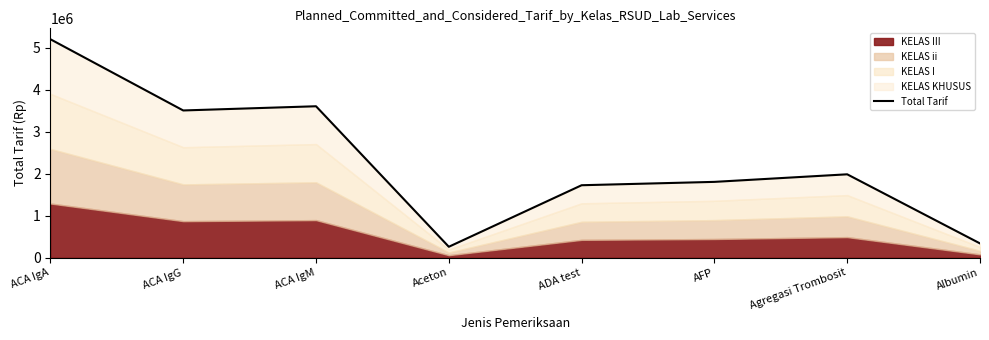

What is the average value?

2303125